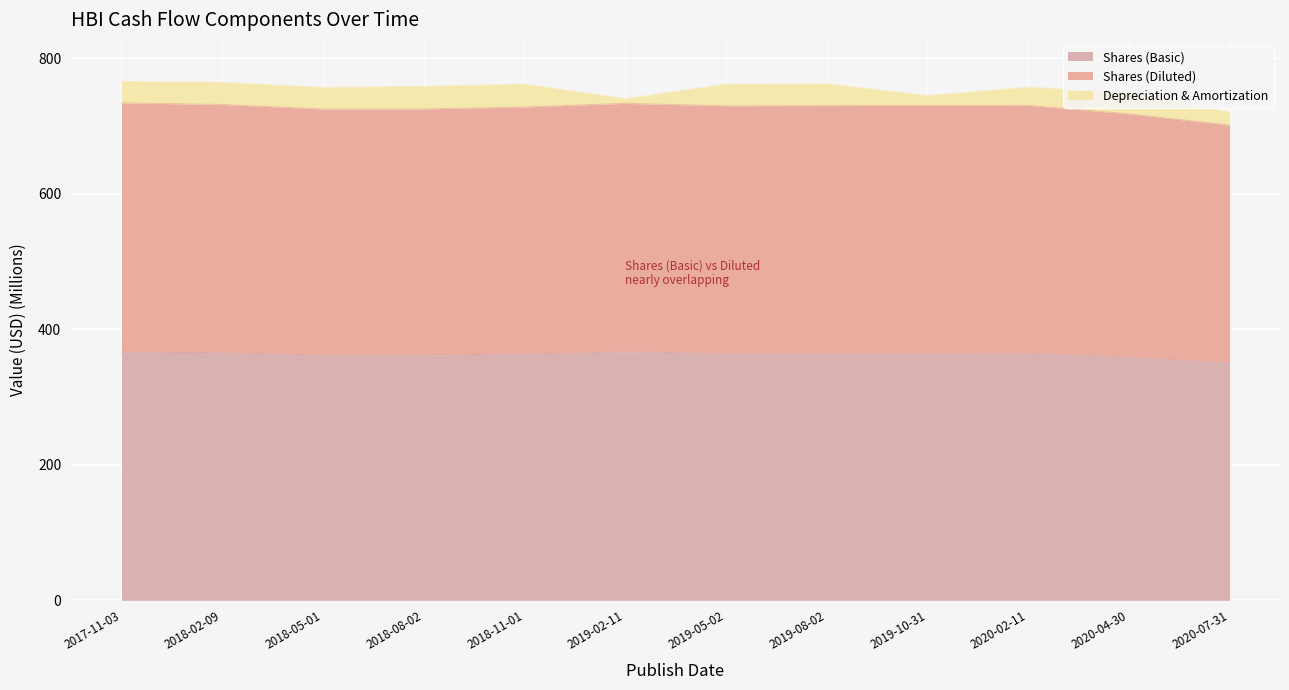

Is it true that Shares (Diluted) equals 506.6 at 2019-08-02?

False